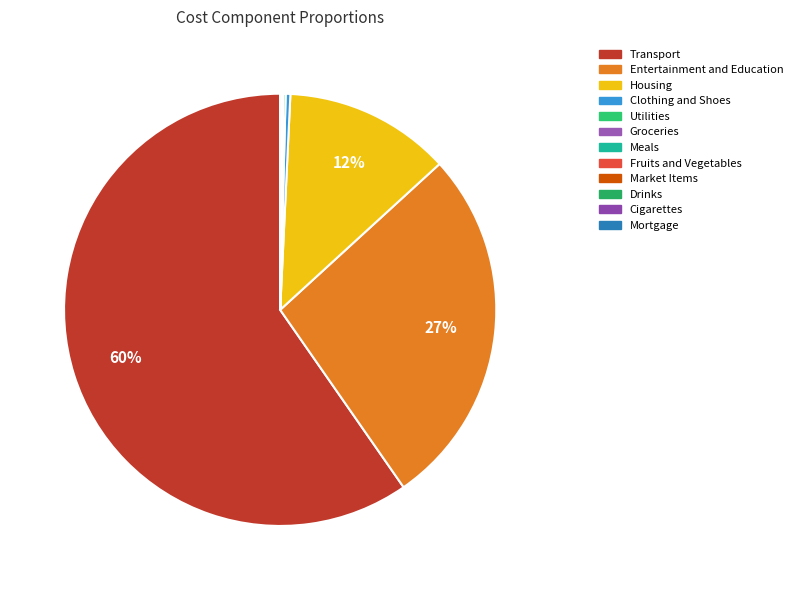

Which has a higher value, Housing or Transport?

Transport